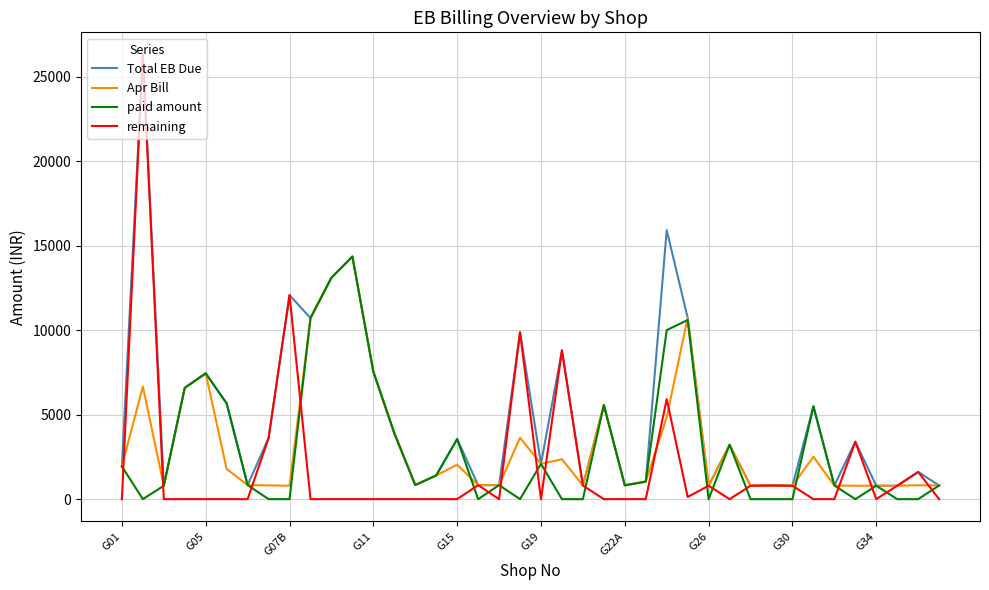

Which series has the largest range (max minus min)?

remaining